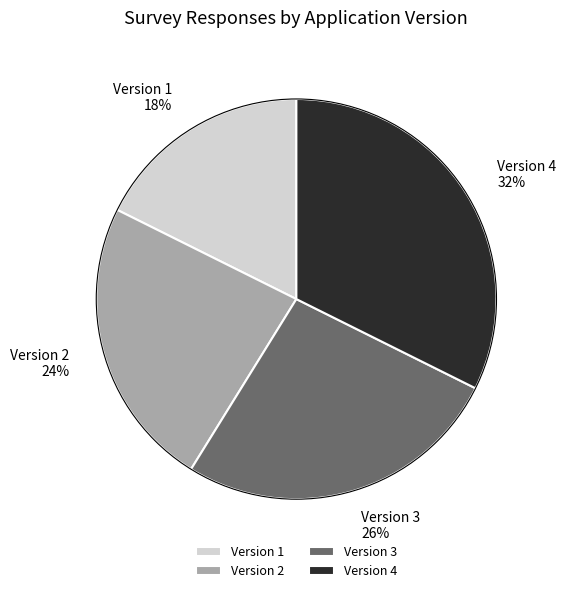

Is there a majority slice in this chart?

No